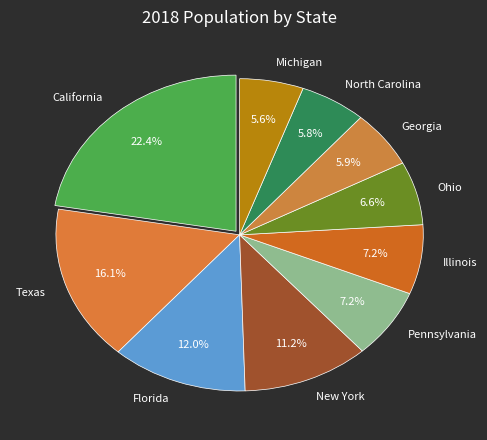

What percentage is the Texas slice, to the nearest percent?

16%